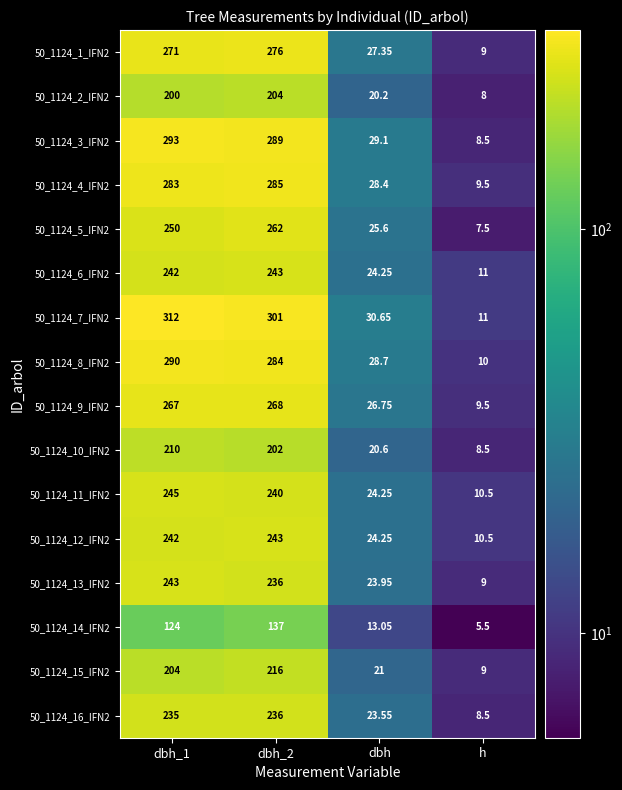

At how many categories does at least one series exceed 307?

1